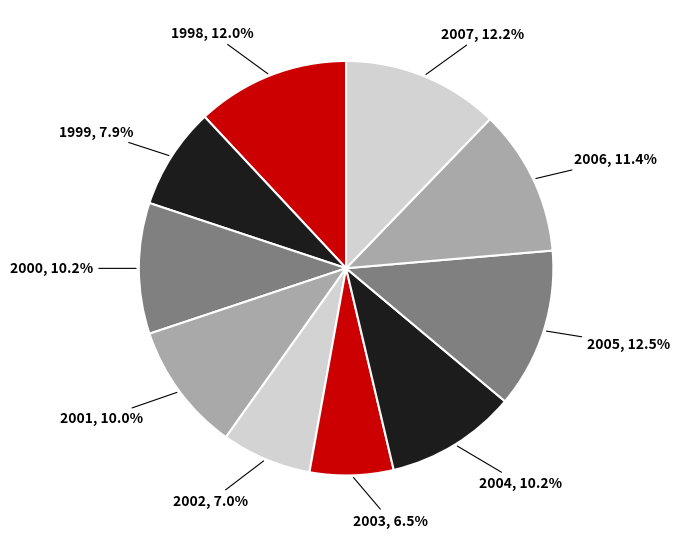

How many slices are in this pie chart?

10